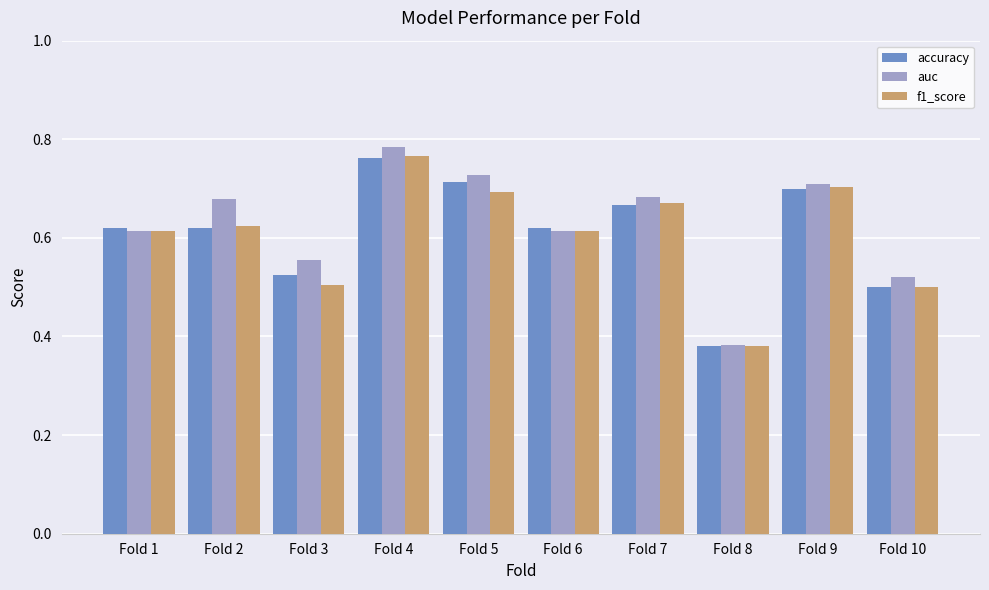

At which category does the chart reach its peak across all series?

Fold 4